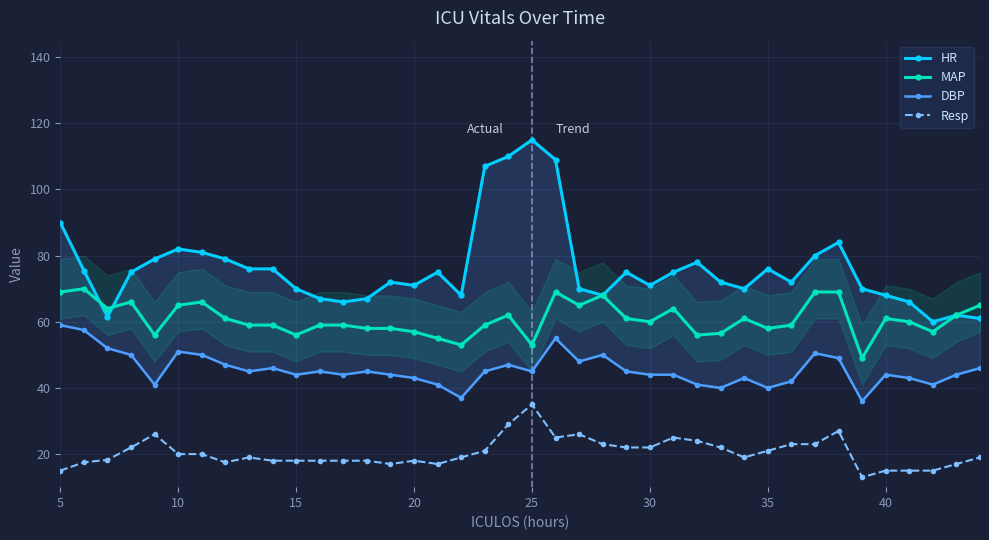

List the series in order of their peak value, lowest first.

Resp, DBP, MAP, HR